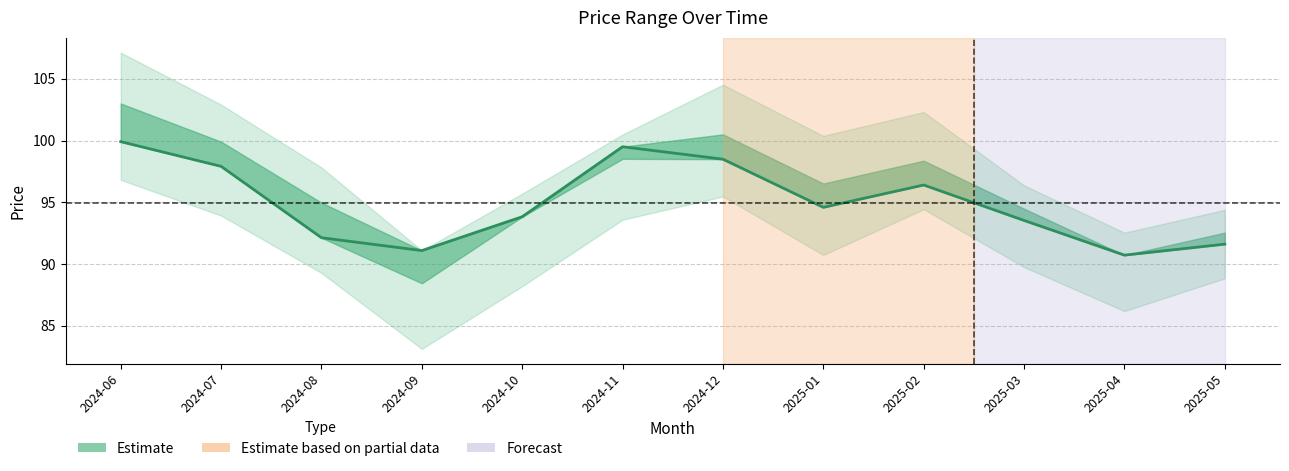

List the labels in order of value, smallest first.

2025-04, 2024-09, 2025-05, 2024-08, 2025-03, 2024-10, 2025-01, 2025-02, 2024-07, 2024-12, 2024-11, 2024-06